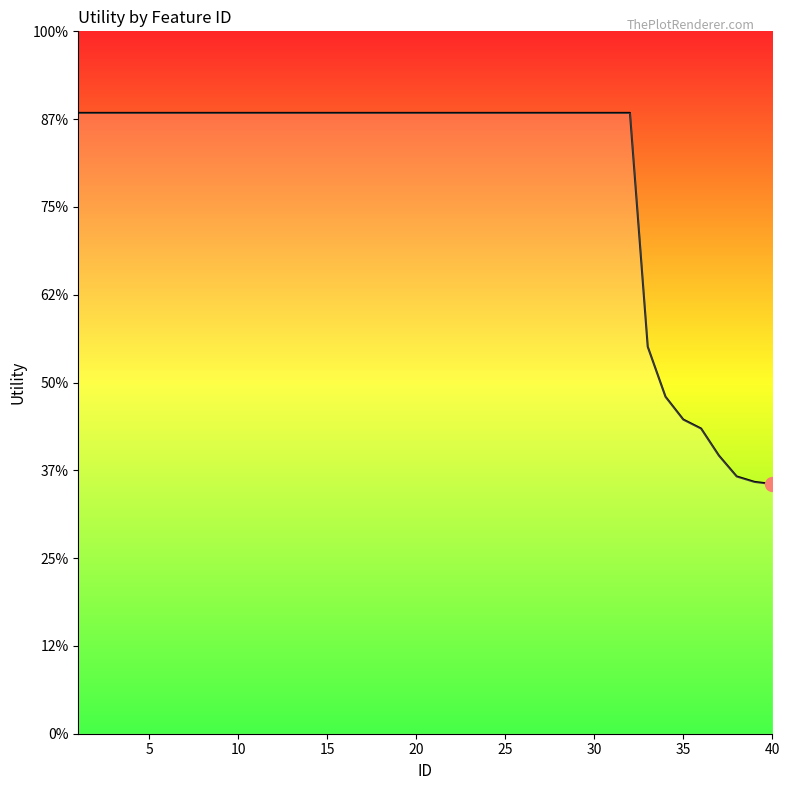

Is this an area chart (filled region under the line)?

Yes